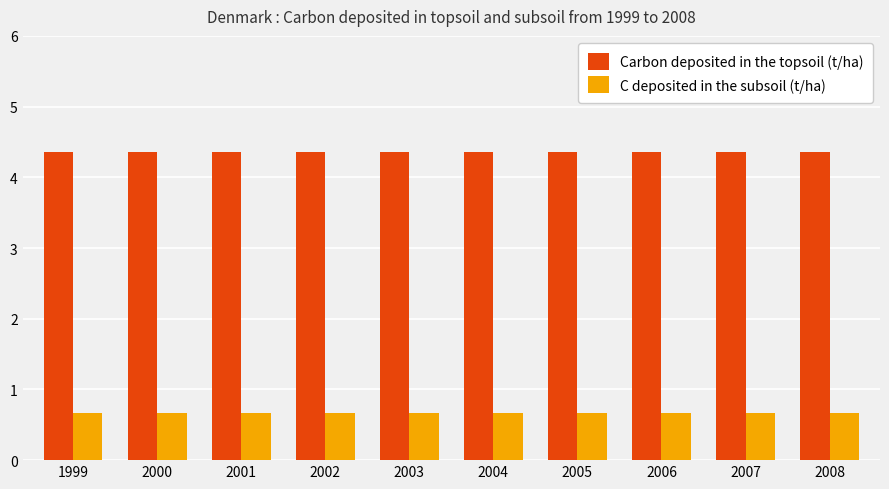

What is the total value across all series at 2004?

5.0